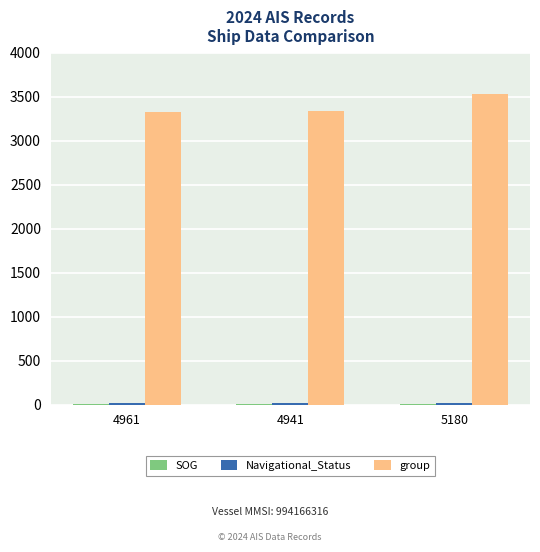

How many groups of bars are there?

3